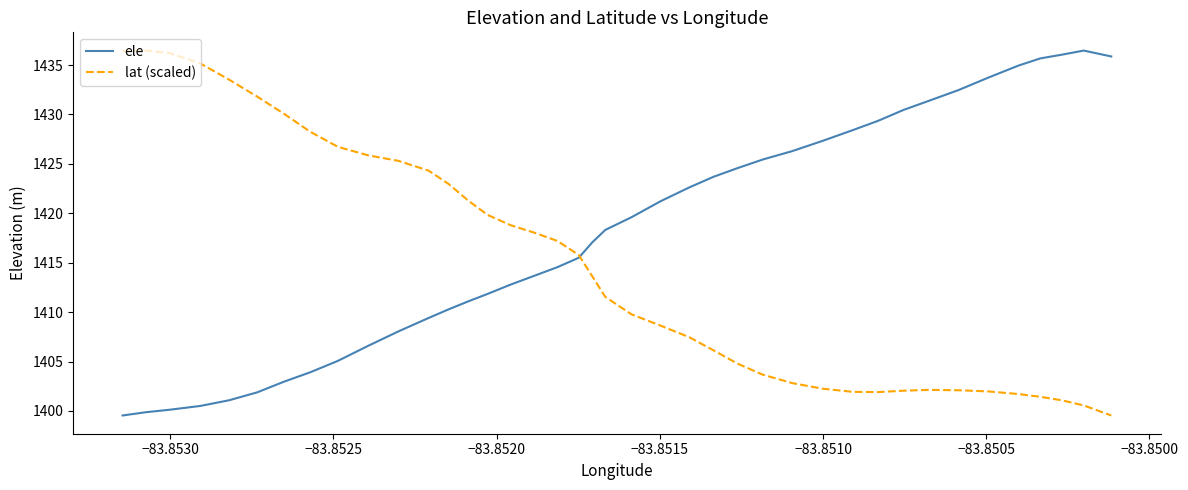

What is the highest value of the ele series?

1436.5